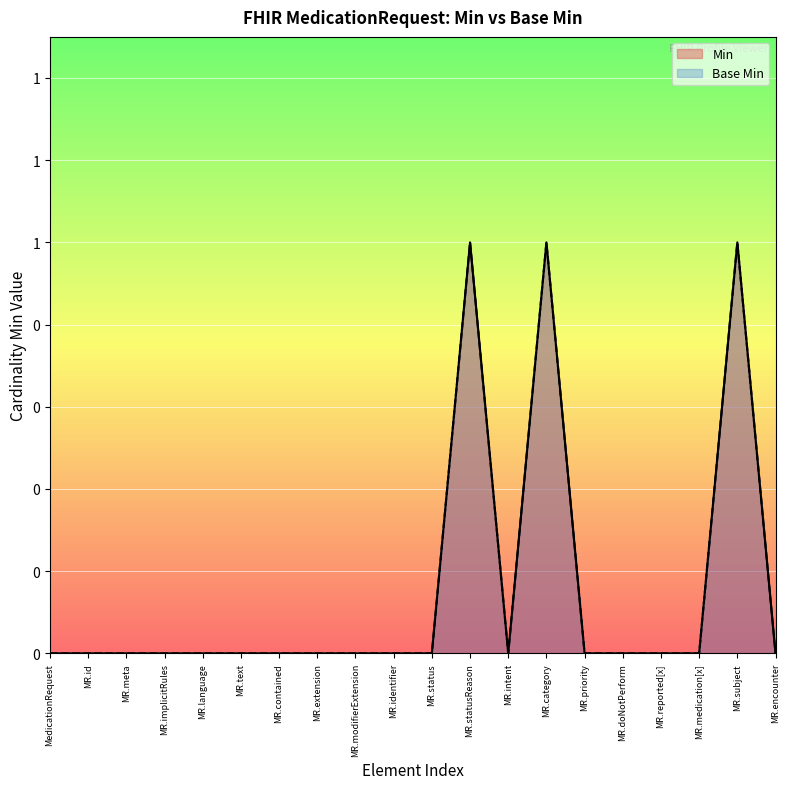

Between MR.intent and MR.category, which is larger?

MR.category